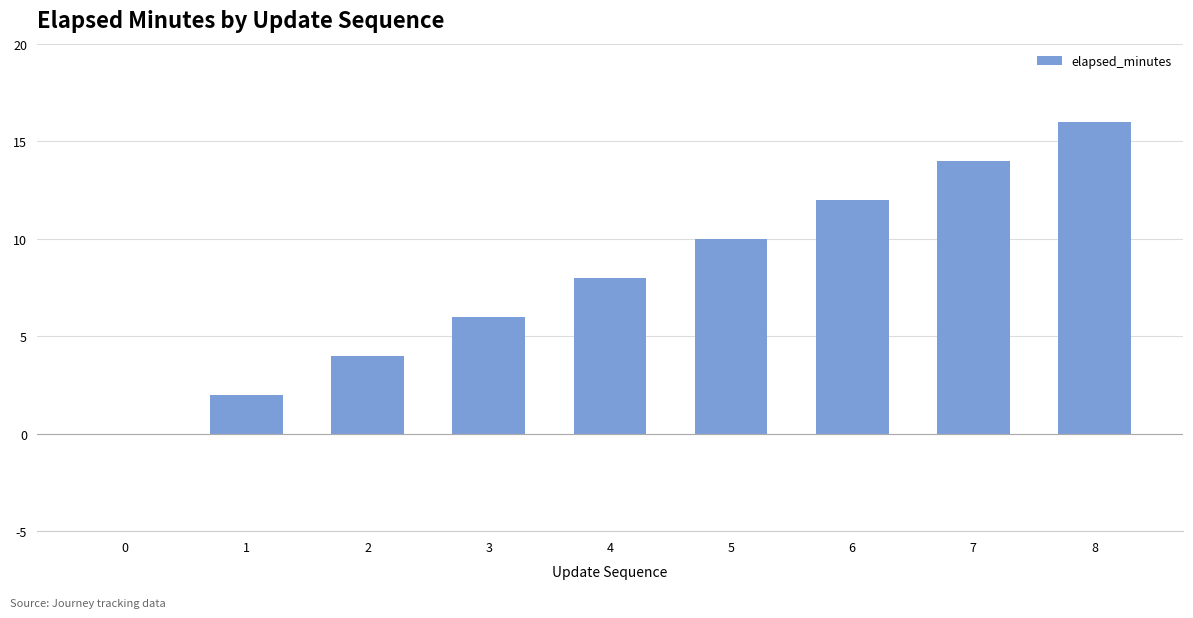

Does the chart contain stacked bars?

No